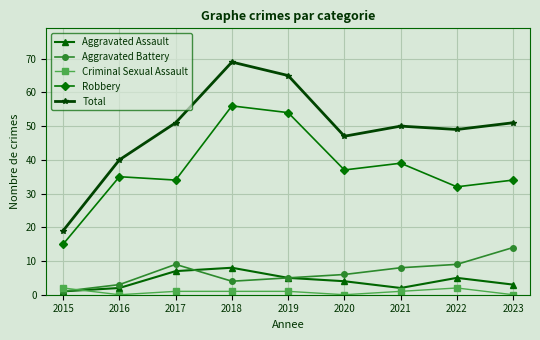

How many values in the Aggravated Battery series are below 6?

4